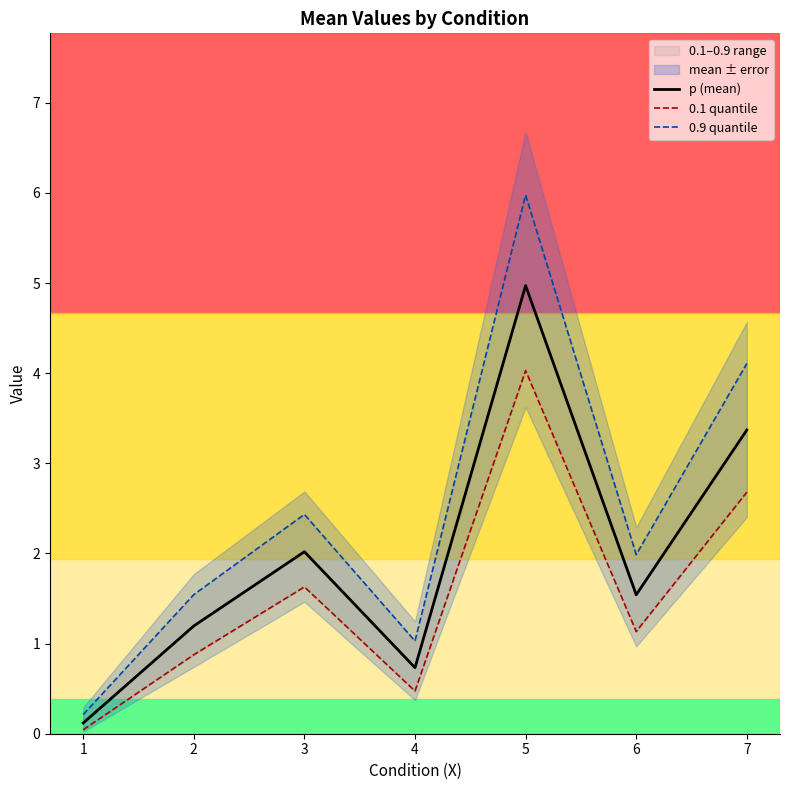

Which series has the widest spread of values?

0.9 quantile